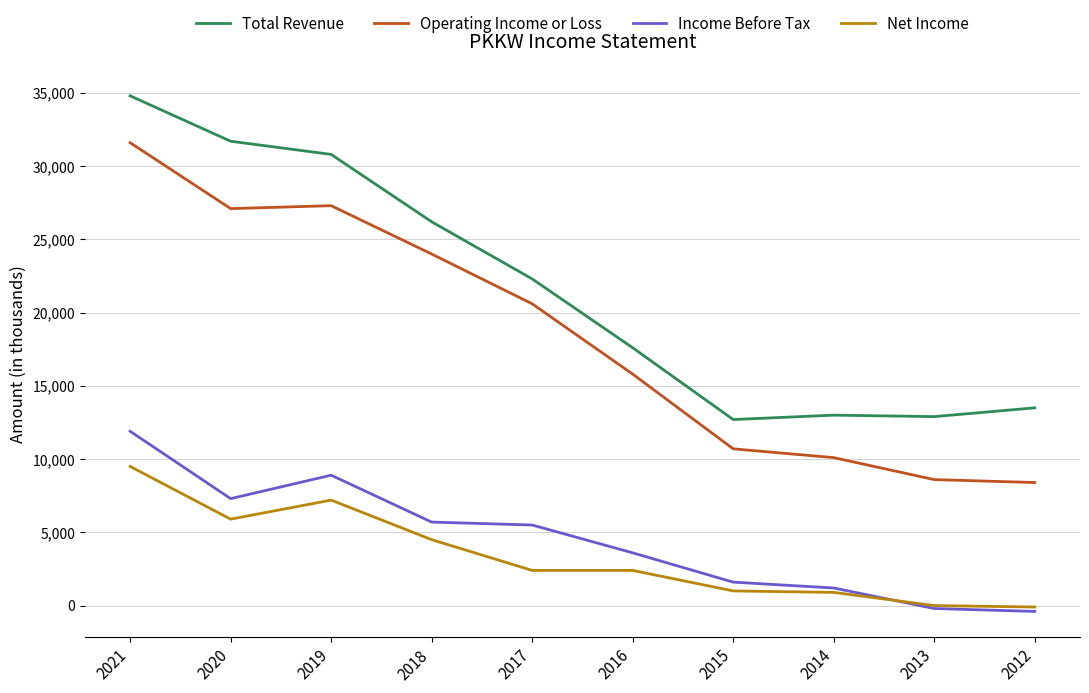

Rank the series by their maximum value, from highest to lowest.

Total Revenue, Operating Income or Loss, Income Before Tax, Net Income